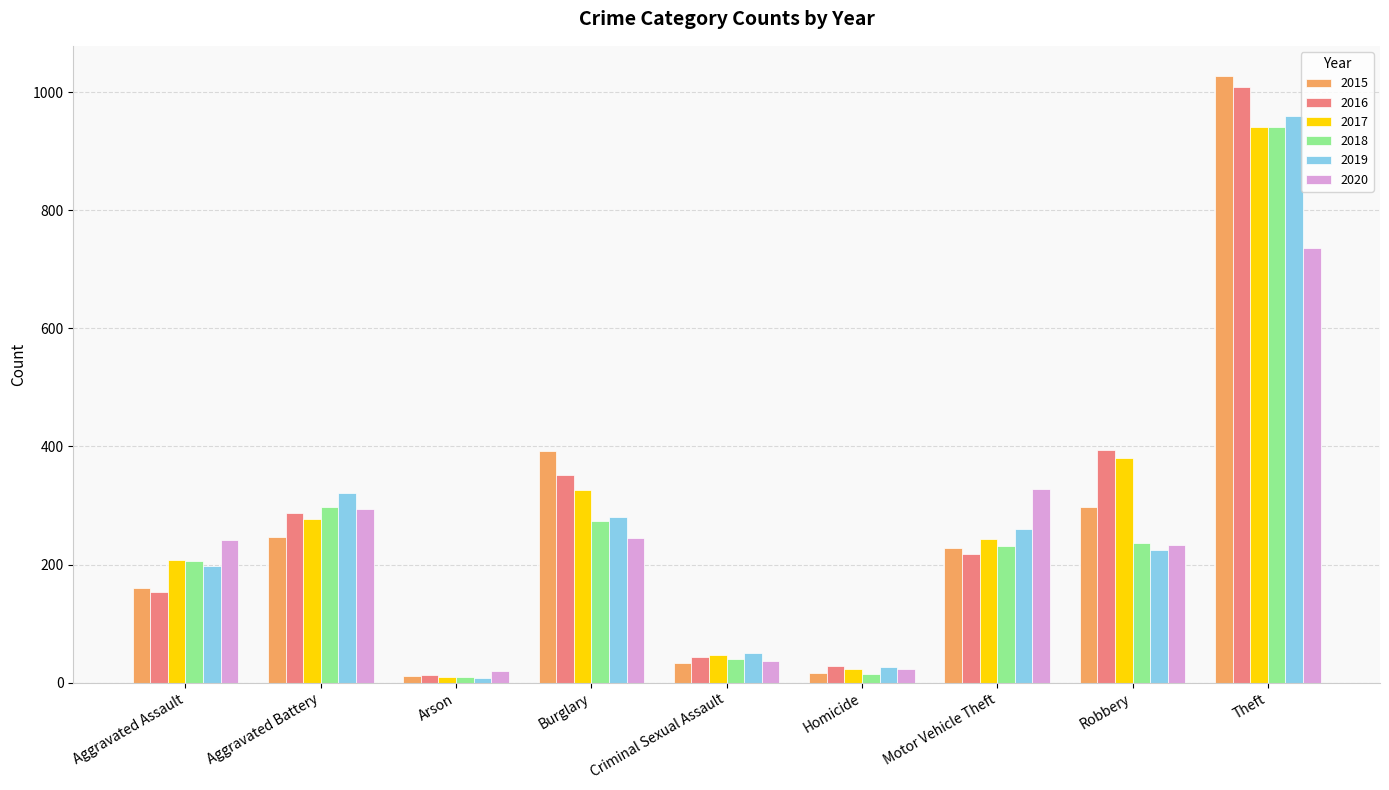

Where is 2016 nearest to the value 511?

Robbery